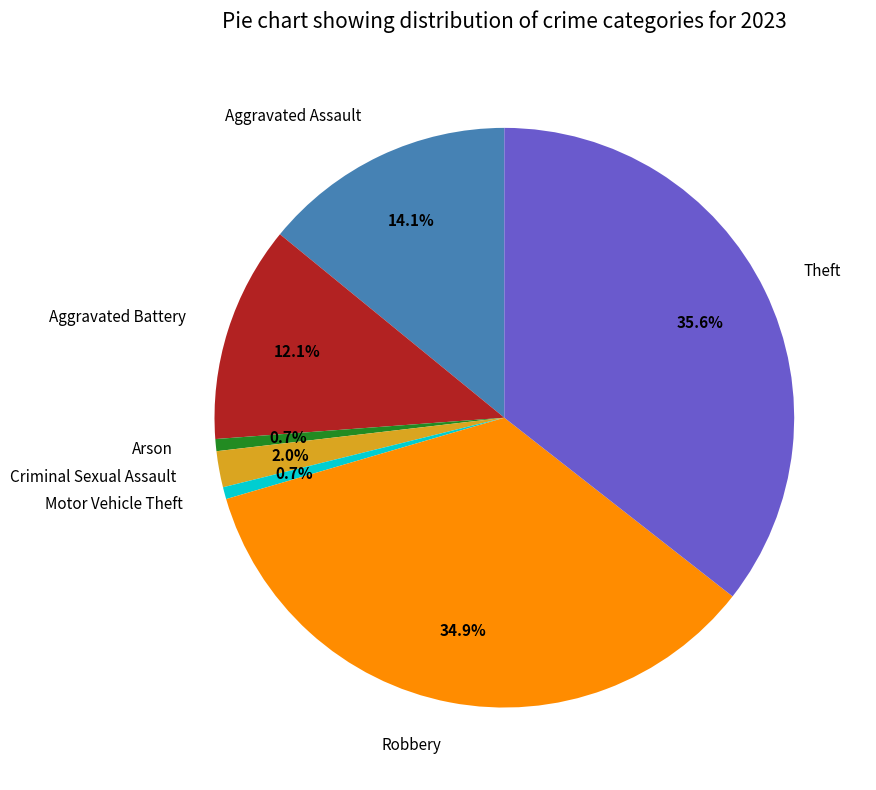

Is there a majority slice in this chart?

No